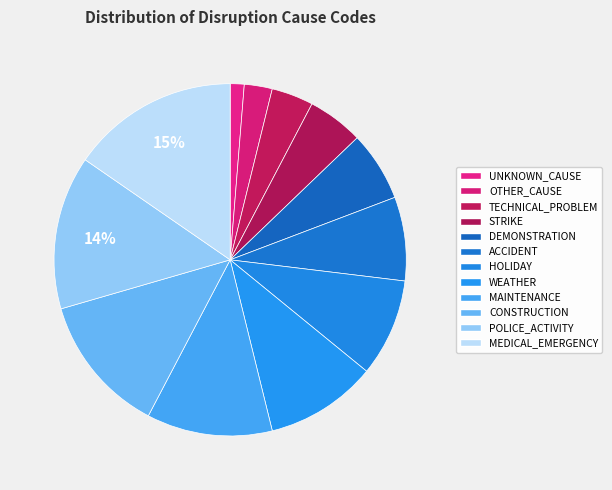

What is the change in value from OTHER_CAUSE to STRIKE?

+2